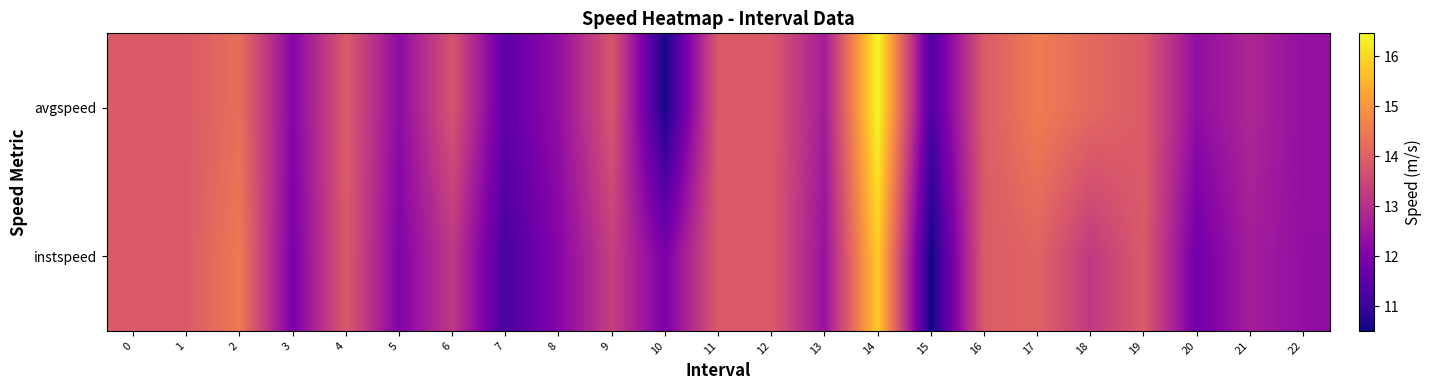

Rank the series by their maximum value, from lowest to highest.

instspeed, avgspeed